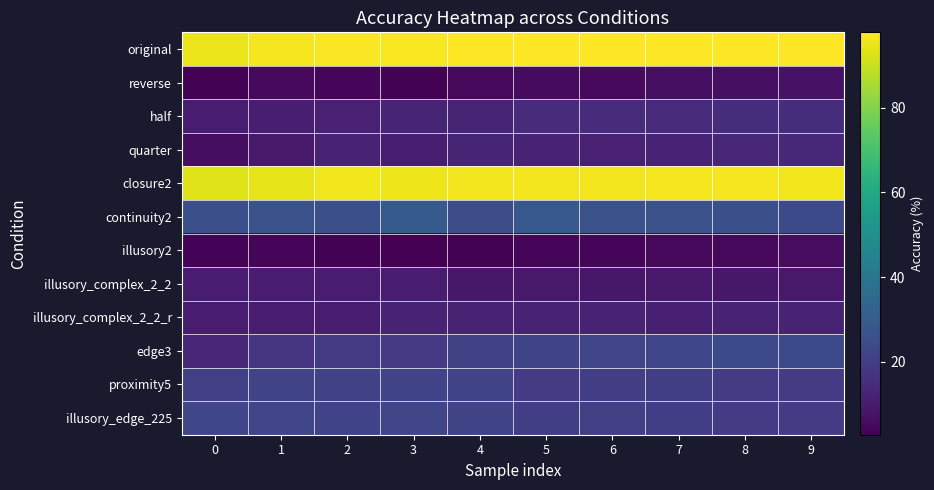

Reading left to right, transcribe all the data shown in this chart.

original: 0=94.9	1=96.5	2=97.2	3=96.9	4=97.5	5=97.5	6=97.5	7=97.7	8=97.7	9=97.5
reverse: 0=3.5	1=5.2	2=4.6	3=3.5	4=5.0	5=5.5	6=5.3	7=6.7	8=6.8	9=7.6
half: 0=10.3	1=10.7	2=11.7	3=12.8	4=12.6	5=15.0	6=14.8	7=14.2	8=15.4	9=15.4
quarter: 0=6.5	1=9.3	2=12.0	3=10.7	4=12.8	5=12.2	6=11.7	7=12.0	8=13.1	9=13.4
closure2: 0=92.9	1=94.4	2=95.5	3=95.3	4=96.0	5=96.0	6=96.0	7=96.3	8=96.4	9=95.6
continuity2: 0=25.9	1=27.2	2=26.2	3=29.8	4=24.6	5=28.9	6=26.5	7=26.3	8=26.0	9=24.1
illusory2: 0=3.8	1=4.3	2=3.5	3=2.8	4=3.5	5=4.3	6=4.2	7=4.8	8=4.8	9=5.8
illusory_complex_2_2: 0=10.1	1=10.1	2=10.0	3=10.0	4=9.0	5=9.2	6=9.1	7=9.3	8=8.8	9=9.2
illusory_complex_2_2_r: 0=10.1	1=10.1	2=10.4	3=11.8	4=11.9	5=12.3	6=12.2	7=11.0	8=12.3	9=12.2
edge3: 0=13.1	1=17.3	2=19.0	3=18.6	4=21.7	5=22.1	6=22.7	7=23.1	8=24.3	9=24.2
proximity5: 0=21.0	1=22.3	2=21.5	3=21.8	4=21.8	5=19.5	6=20.2	7=20.4	8=19.5	9=19.5
illusory_edge_225: 0=22.9	1=22.7	2=22.0	3=22.7	4=22.2	5=20.4	6=20.9	7=20.6	8=19.7	9=19.9